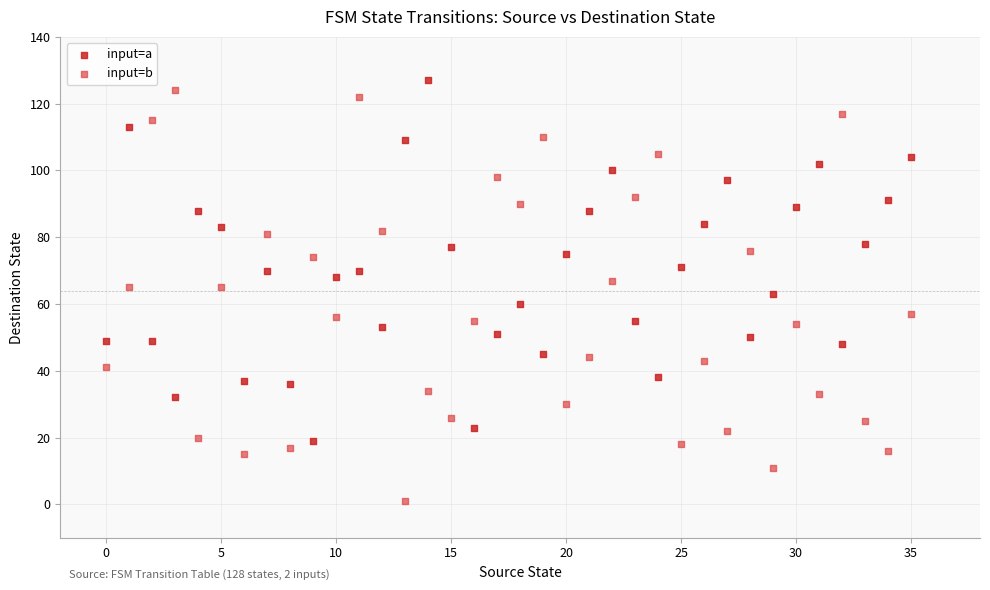

What are all the series names shown in the legend?

input=a, input=b